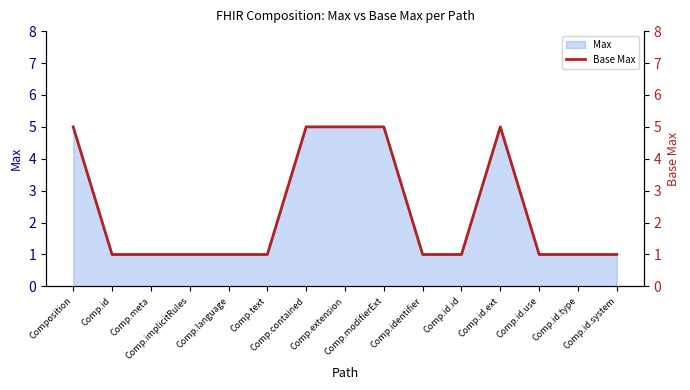

The chart shows a value of 1 at Comp.text. True or false?

True